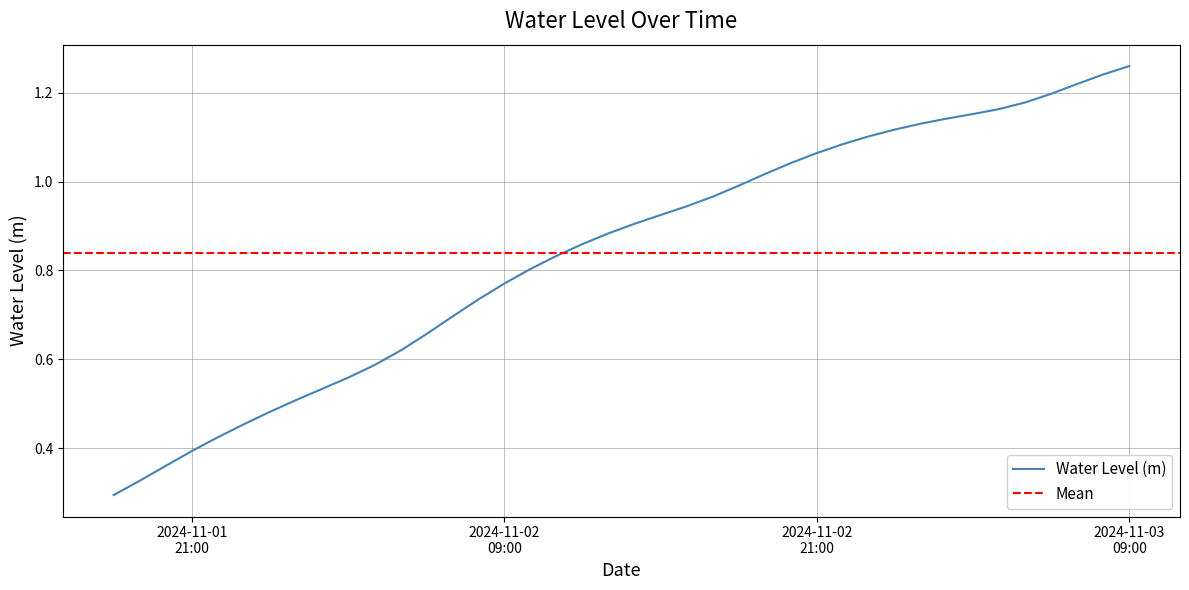

Reading left to right, extract all data points from this chart.

0.3	0.3	0.4	0.4	0.4	0.5	0.5	0.5	0.5	0.6	0.6	0.6	0.7	0.7	0.7	0.8	0.8	0.8	0.9	0.9	0.9	0.9	0.9	1.0	1.0	1.0	1.0	1.1	1.1	1.1	1.1	1.1	1.1	1.2	1.2	1.2	1.2	1.2	1.2	1.3